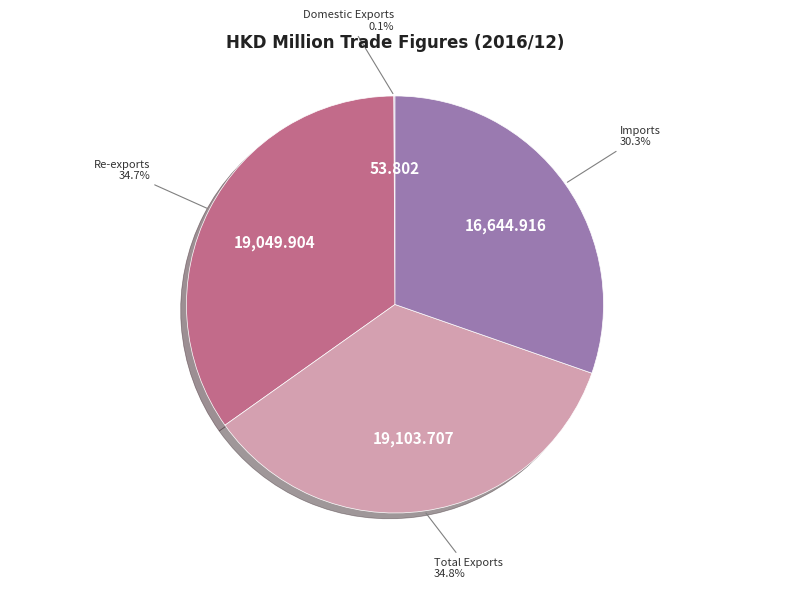

Is there a majority slice in this chart?

No